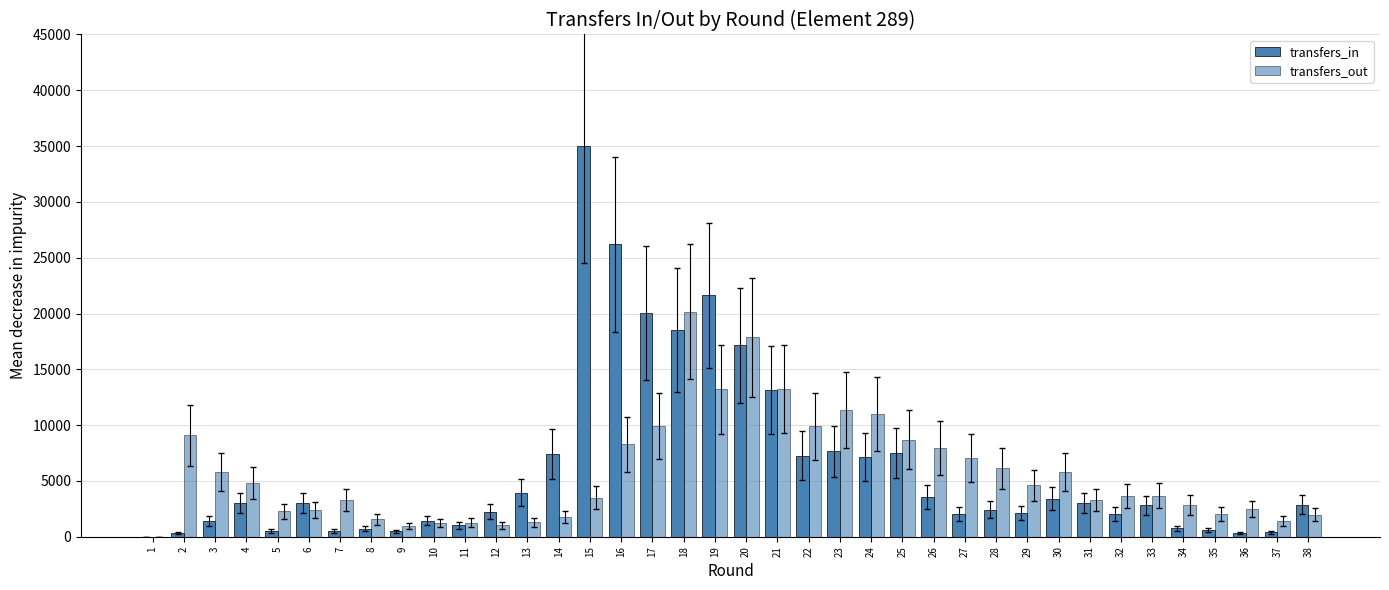

What is the difference between the maximum and minimum values in the transfers_in series?

35051